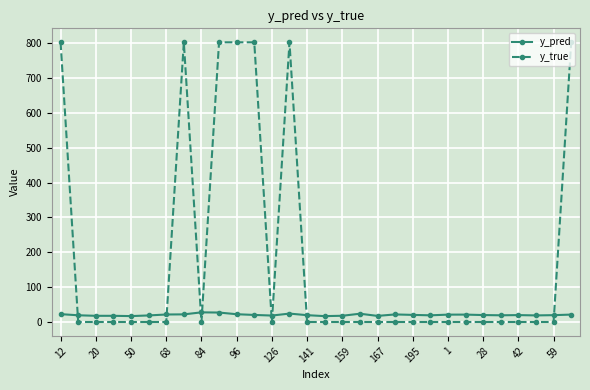

What is the average value of the y_pred series?

21.4